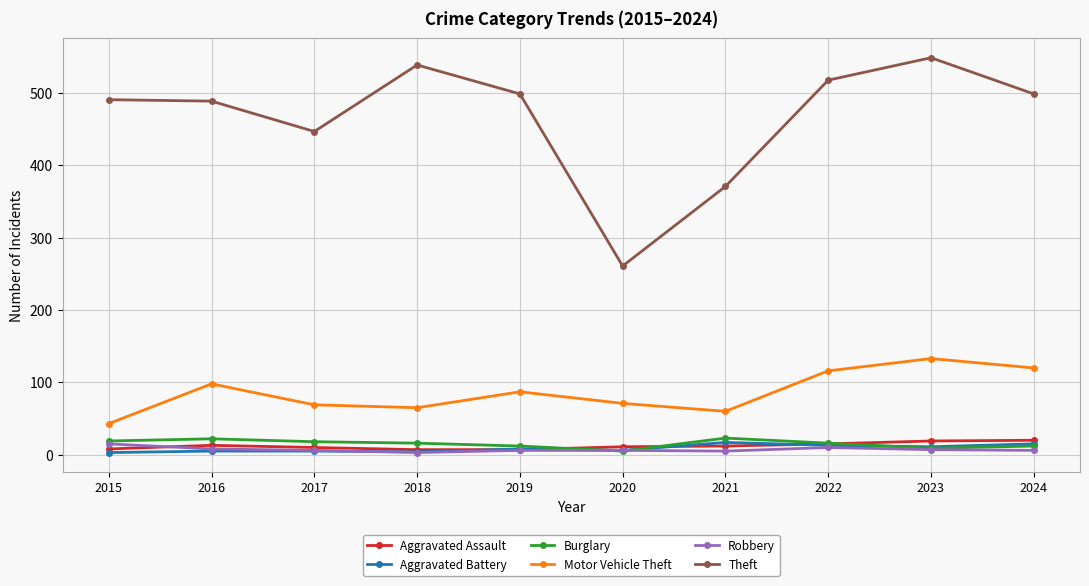

How many lines are shown in the chart?

6